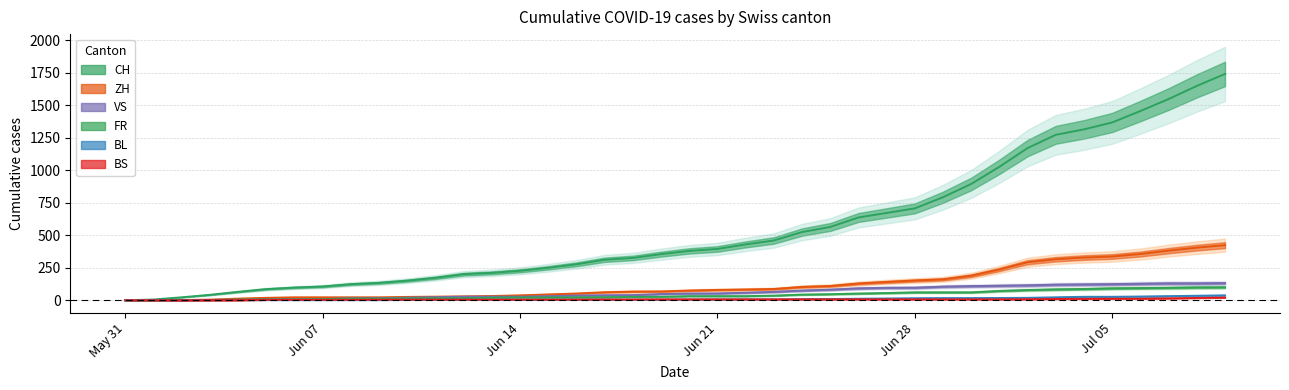

Reading left to right, extract all data points from this chart.

CH: 0	6	23	42	65	86	98	106	124	134	151	173	201	211	227	250	277	312	326	355	380	395	430	460	525	564	637	672	707	793	895	1027	1171	1273	1315	1368	1456	1548	1649	1741
ZH: 0	0	2	5	13	19	23	23	23	23	26	28	30	33	38	45	52	62	67	68	75	80	83	87	103	110	129	141	152	161	189	237	293	316	329	337	356	382	405	424
VS: 0	1	2	2	4	7	7	10	15	16	20	24	28	28	28	32	37	39	40	48	52	53	58	65	75	82	92	96	97	105	109	112	115	120	122	124	127	130	130	132
FR: 0	0	2	3	5	7	7	9	13	13	15	16	16	20	22	22	23	24	26	27	32	32	32	36	44	47	52	56	61	61	61	72	79	84	87	92	94	96	99	100
BL: 0	1	1	2	2	3	3	3	3	3	4	4	4	4	4	4	5	5	5	5	6	7	7	7	9	10	12	14	16	17	17	18	19	23	27	27	29	32	35	38
BS: 0	0	0	1	1	4	4	4	4	5	5	5	5	5	5	5	5	6	6	7	7	7	7	7	7	7	7	7	7	7	7	7	8	10	11	12	12	15	18	21